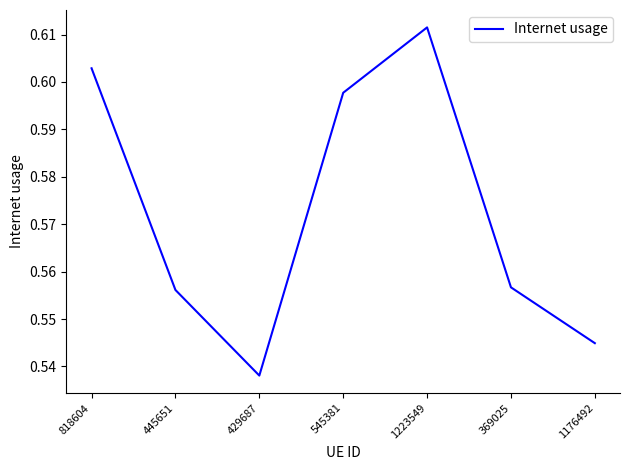

How many values are between 0 and 1?

7